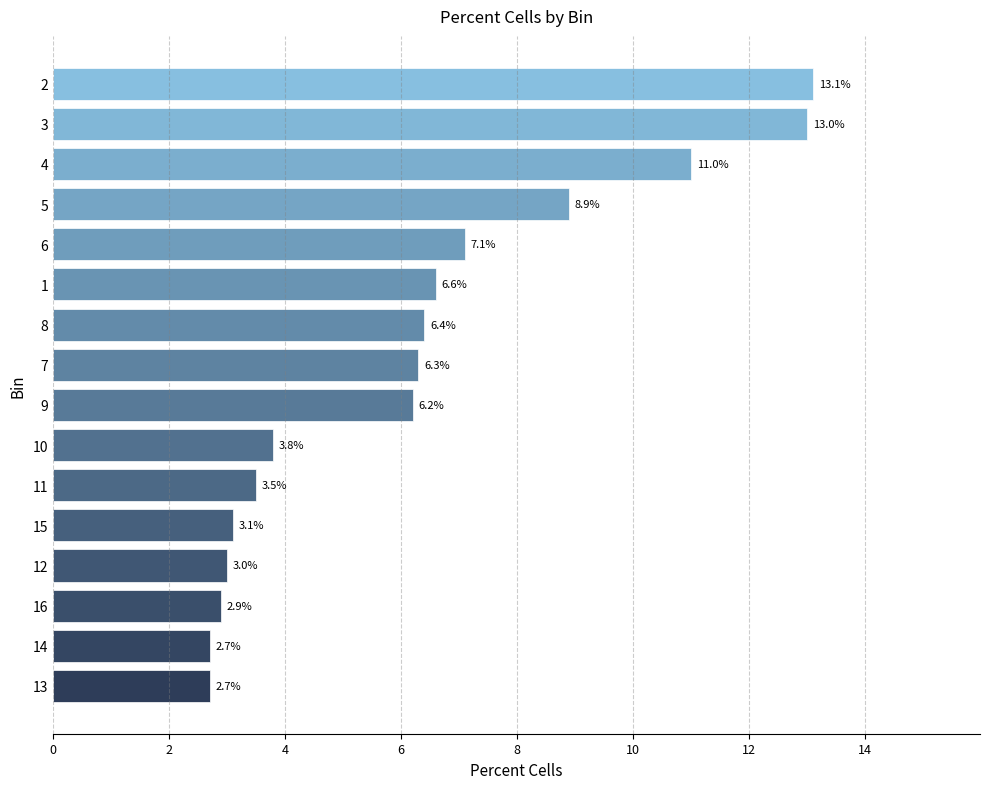

What is the maximum value shown in the chart?

13.1